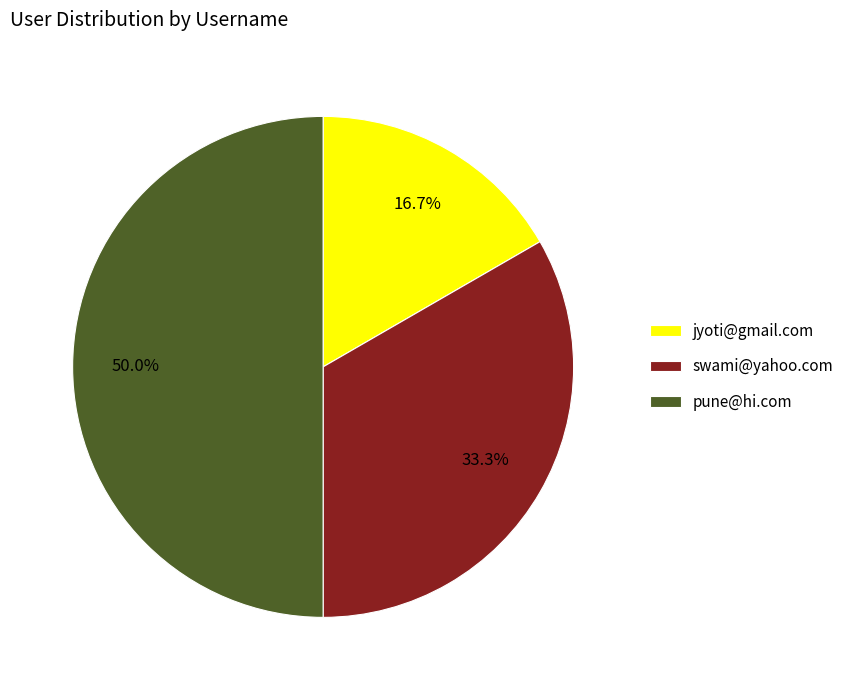

To the nearest percent, what is the average slice percentage?

33%